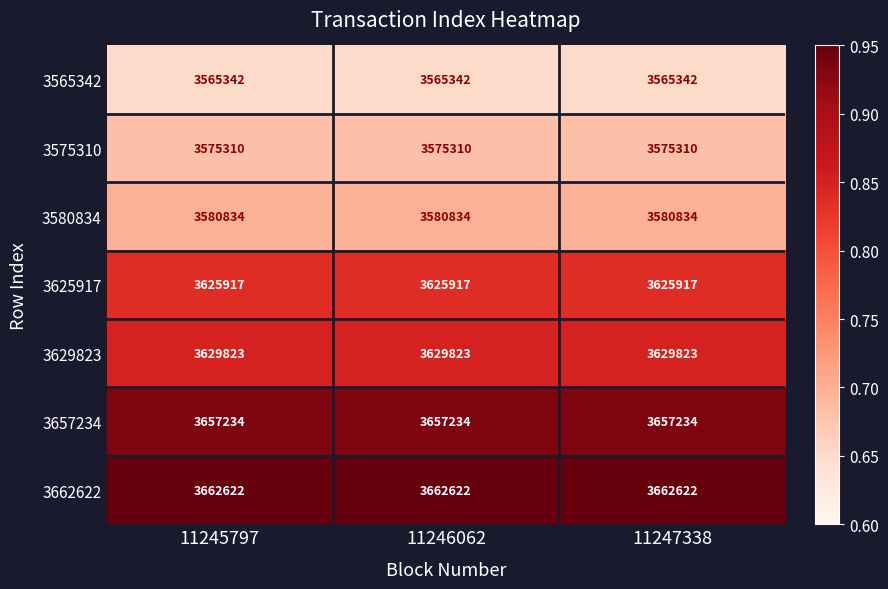

What is the sum of all 3575310 values?

10725930